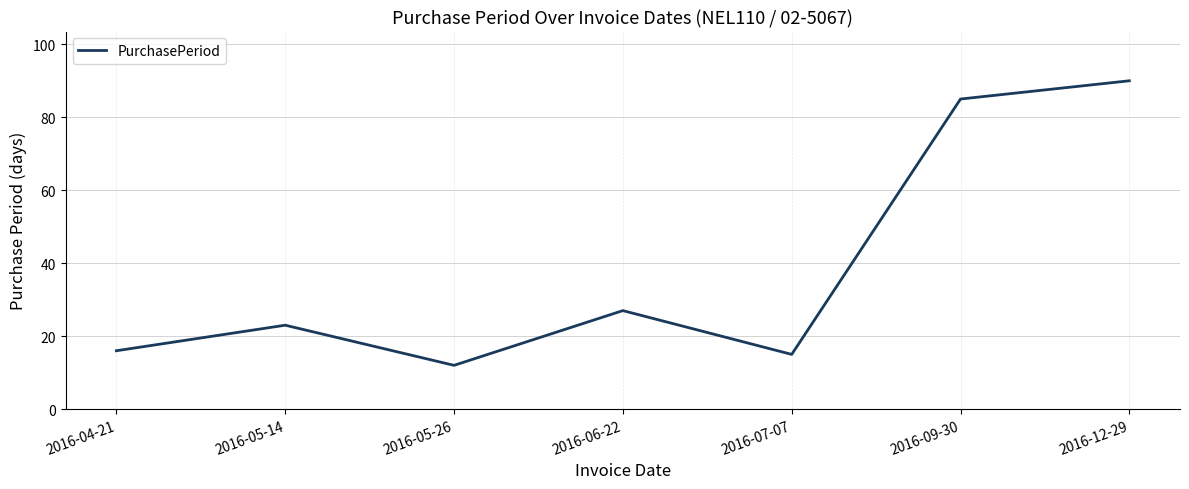

Which has a higher value, 2016-05-14 or 2016-07-07?

2016-05-14